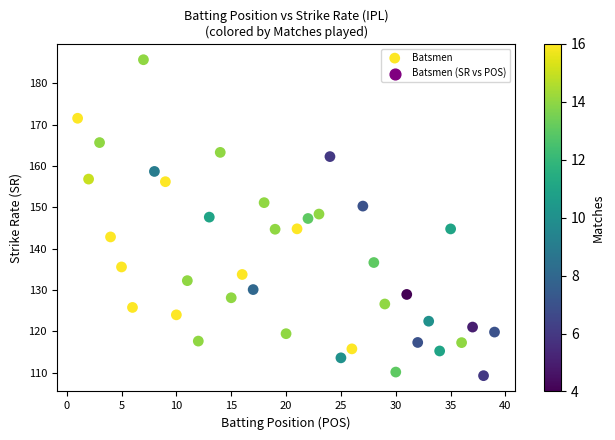

What is the range of Y values (max minus min)?

76.4